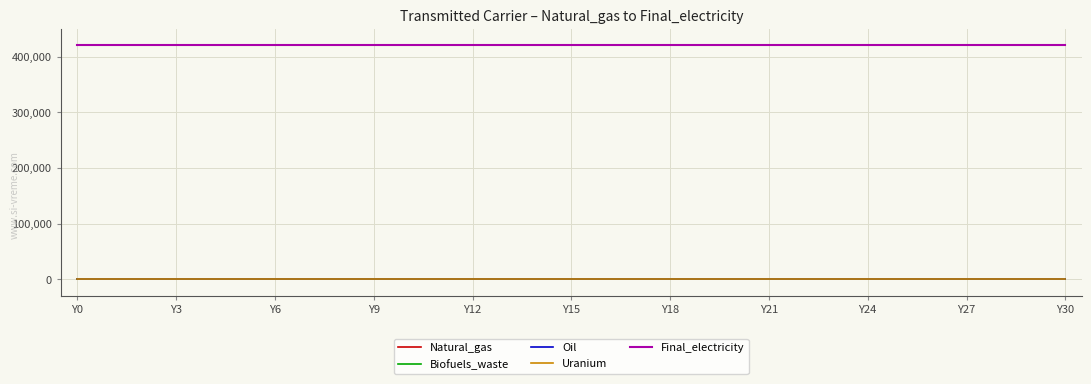

Is this an area chart (filled region under the line)?

No